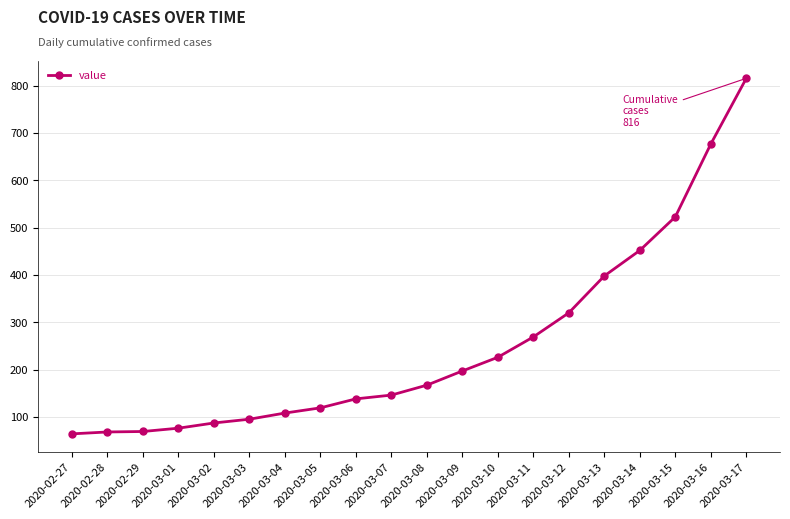

What position from the left is 2020-03-17?

20